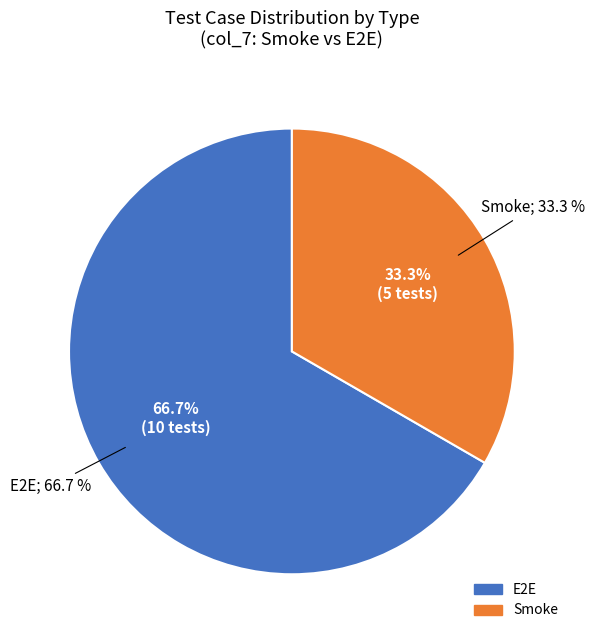

Which slice is the largest?

E2E